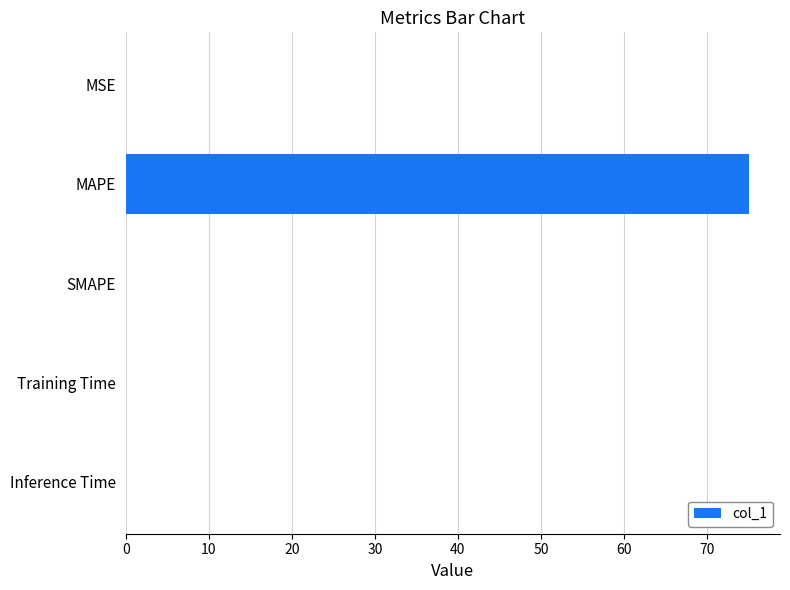

The chart shows a value of 0.0 at Training Time. True or false?

True